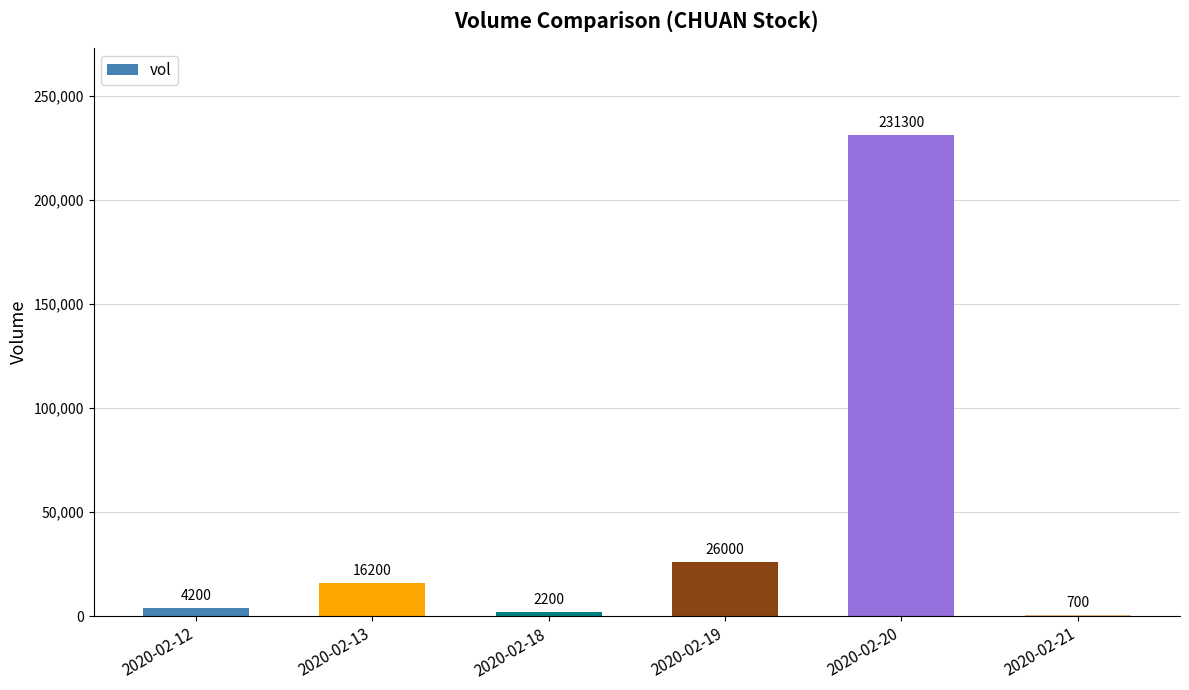

Between 2020-02-21 and 2020-02-20, which is larger?

2020-02-20